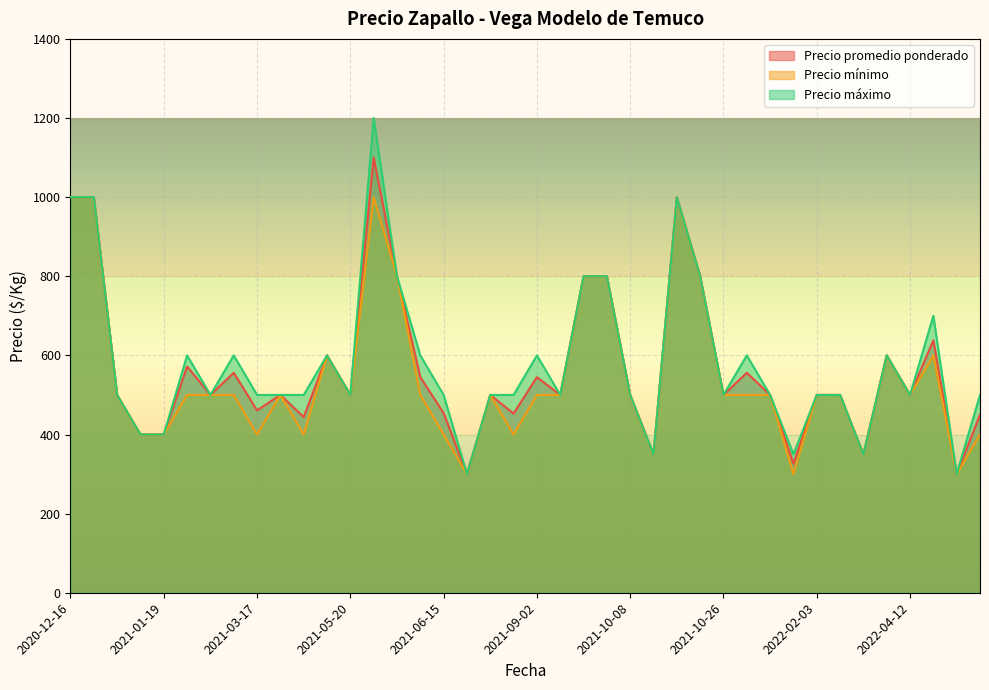

What is the average value of the Precio mínimo series?

548